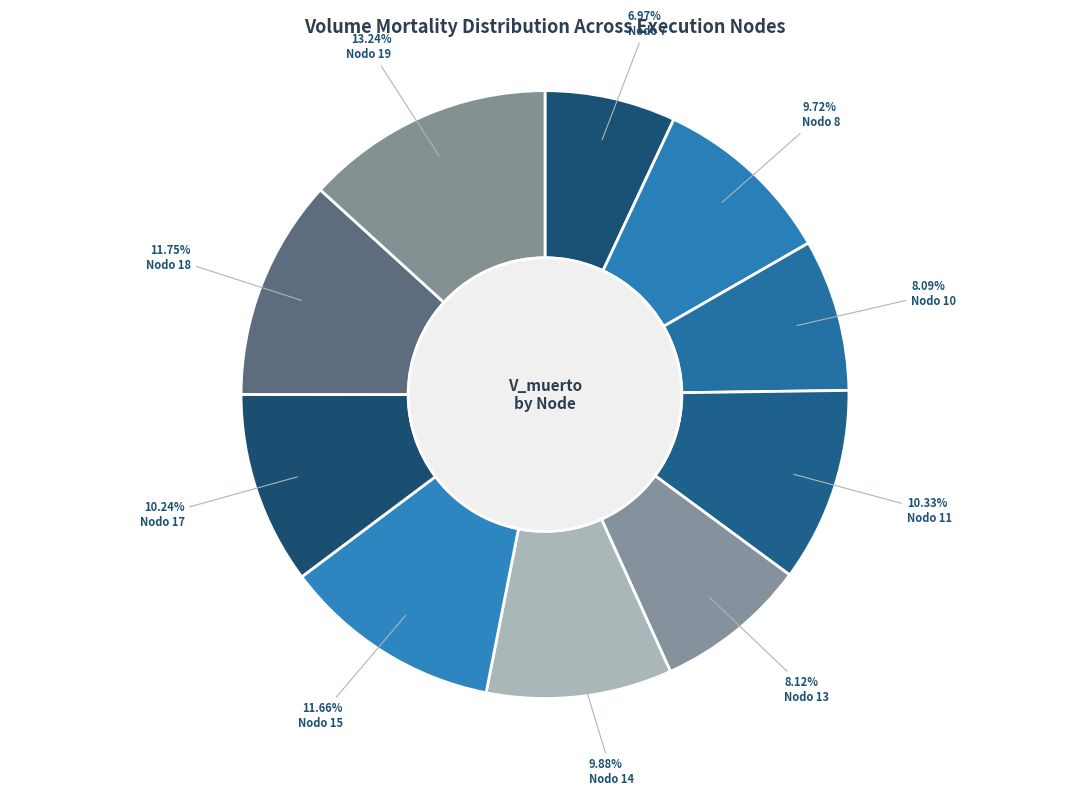

Is it true that Nodo 11 is 16% of the pie?

False